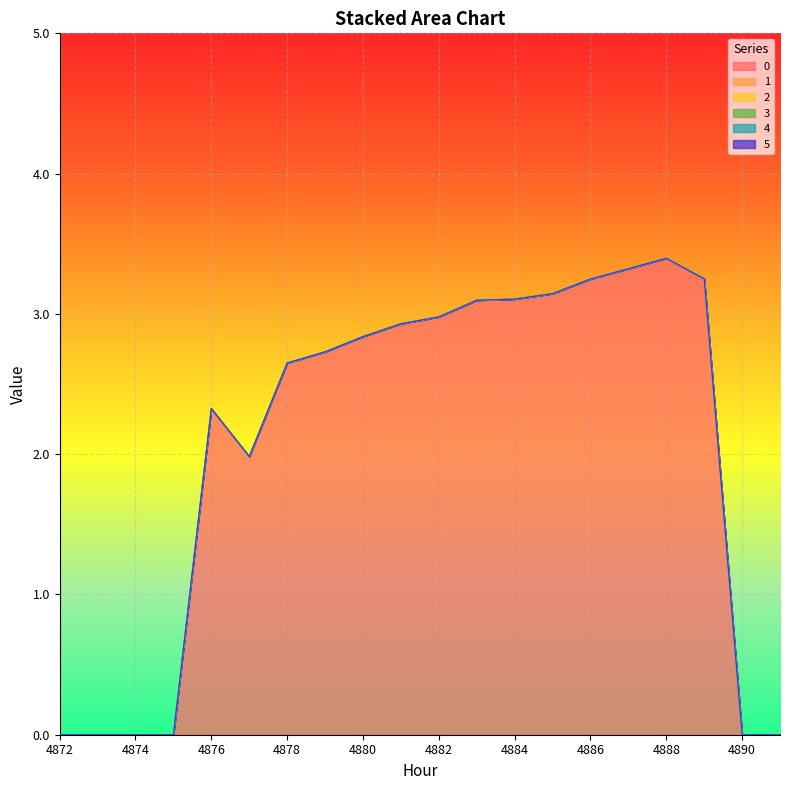

At how many categories does at least one series exceed 0?

14